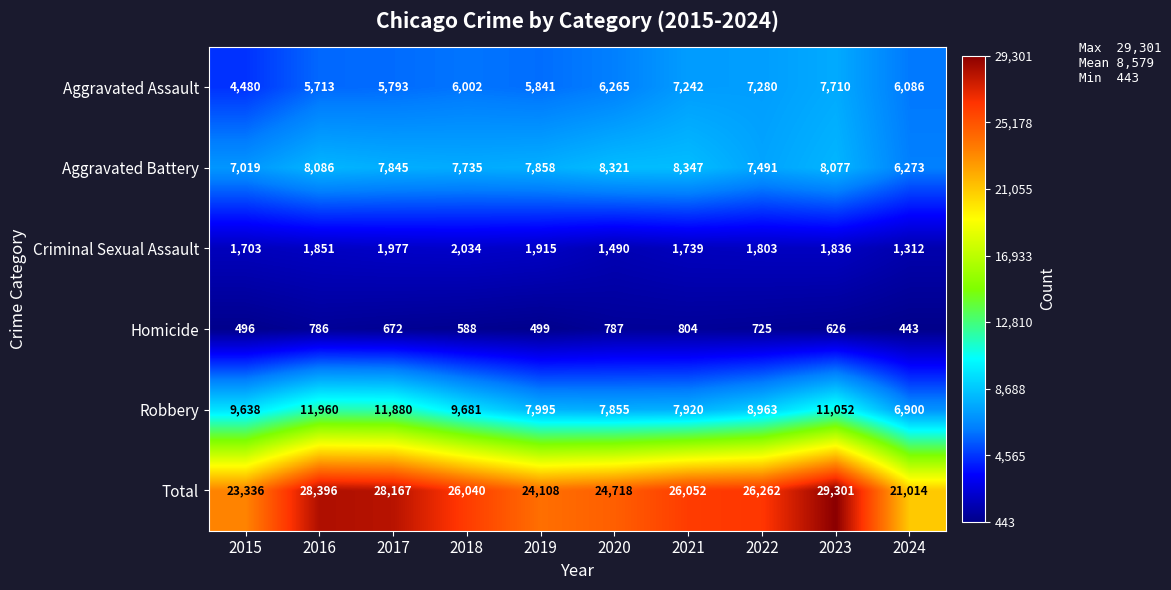

What is the average value of the Total series?

25739